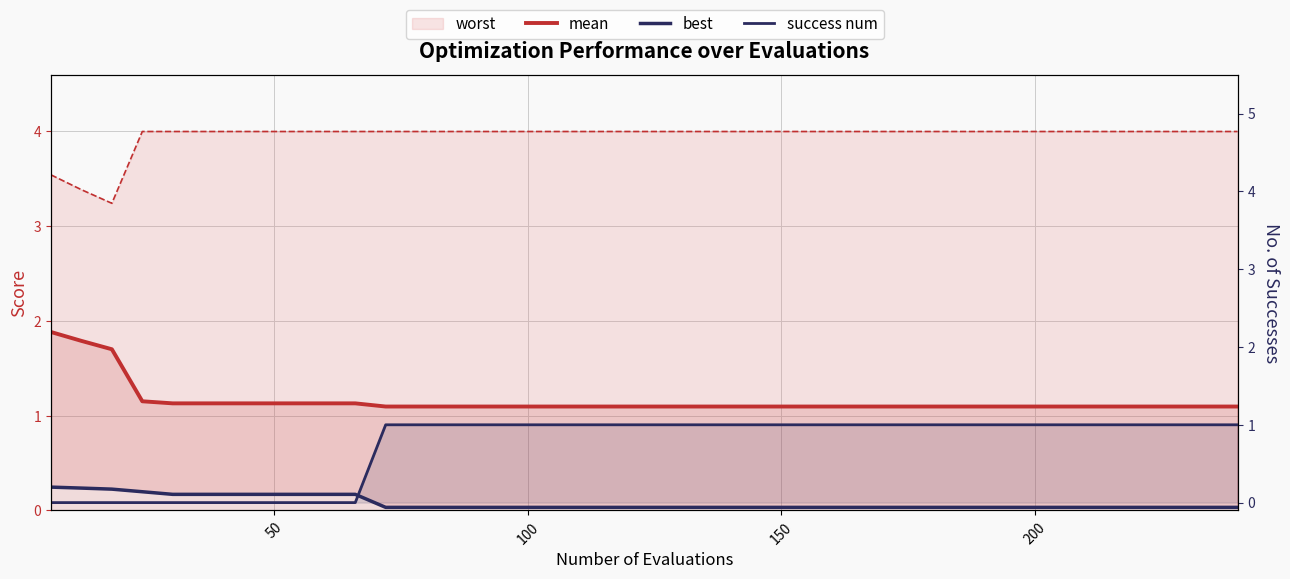

What is the total value across all series at 14?

6.1